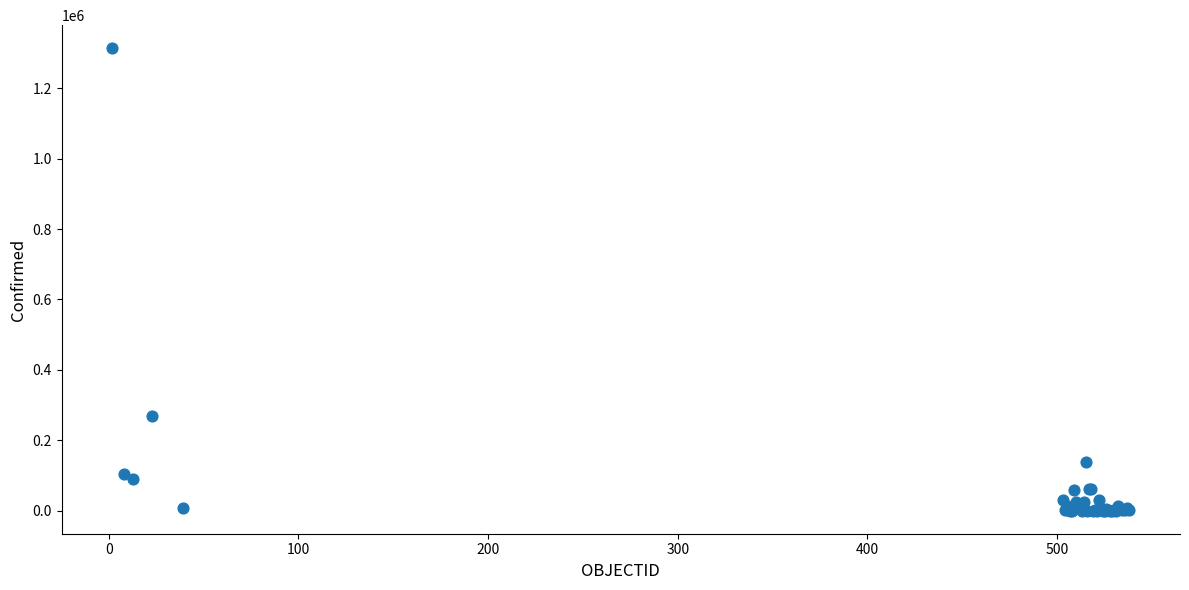

What Y value in the scatter plot is closest to 656845?

267766